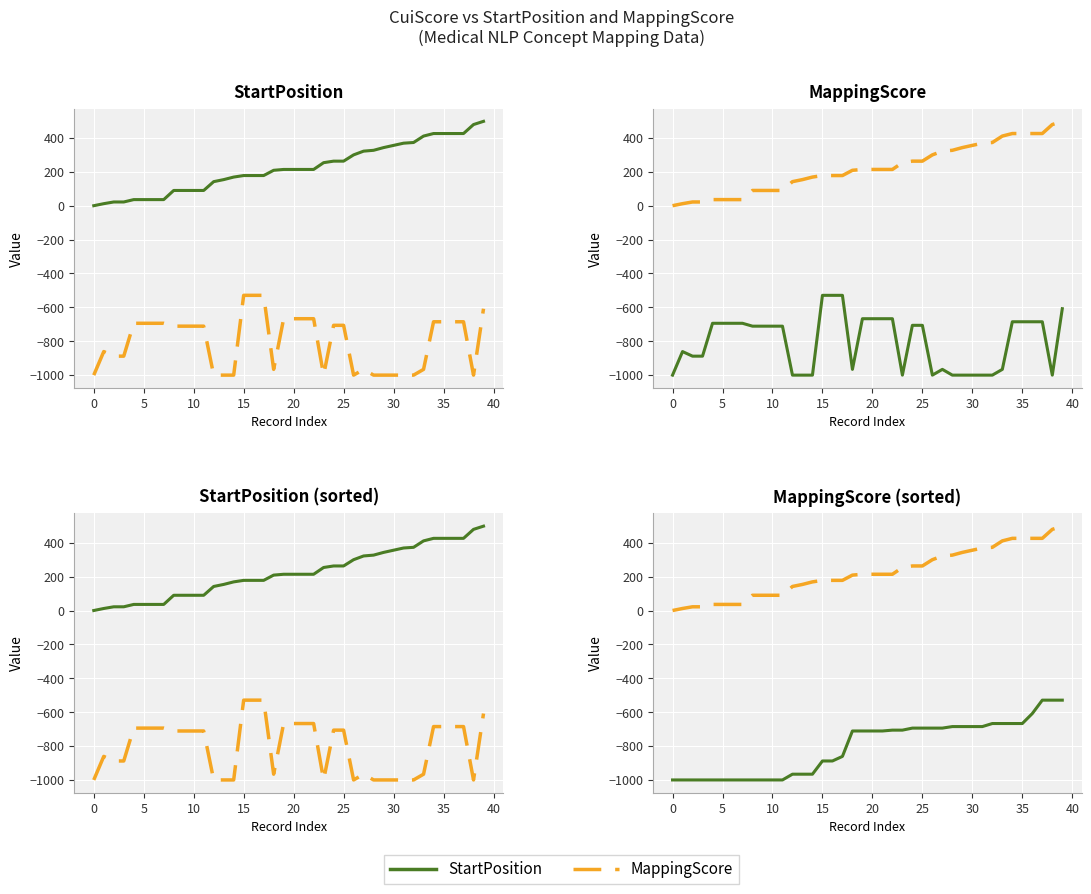

What is the difference between the MappingScore values at 35 and 31?

57